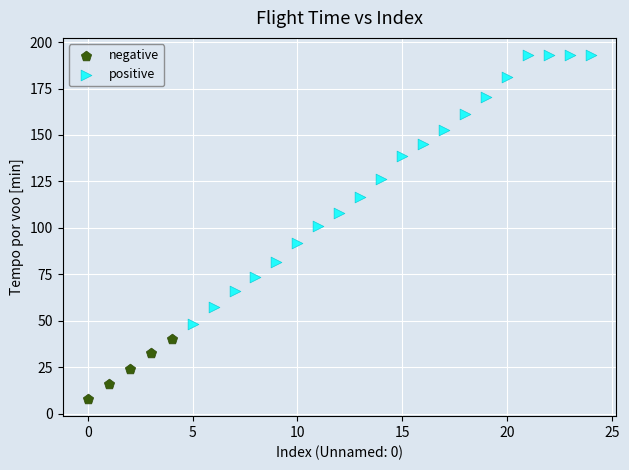

Which series reaches the minimum Y coordinate?

negative